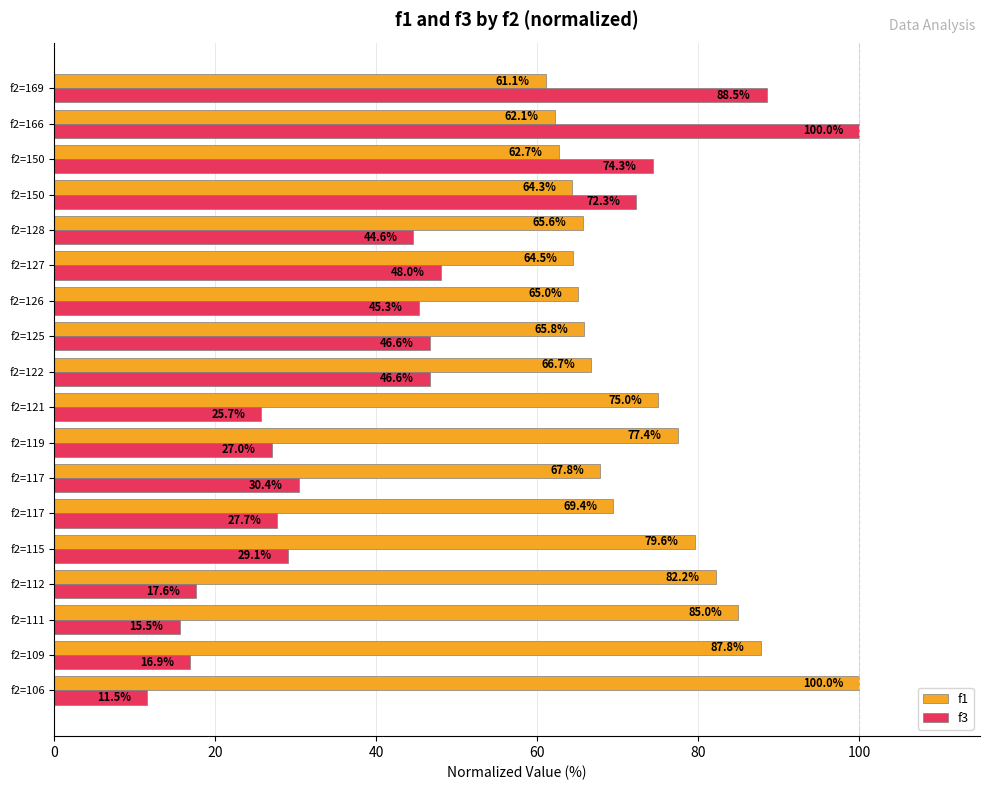

Which series has the largest range (max minus min)?

f3